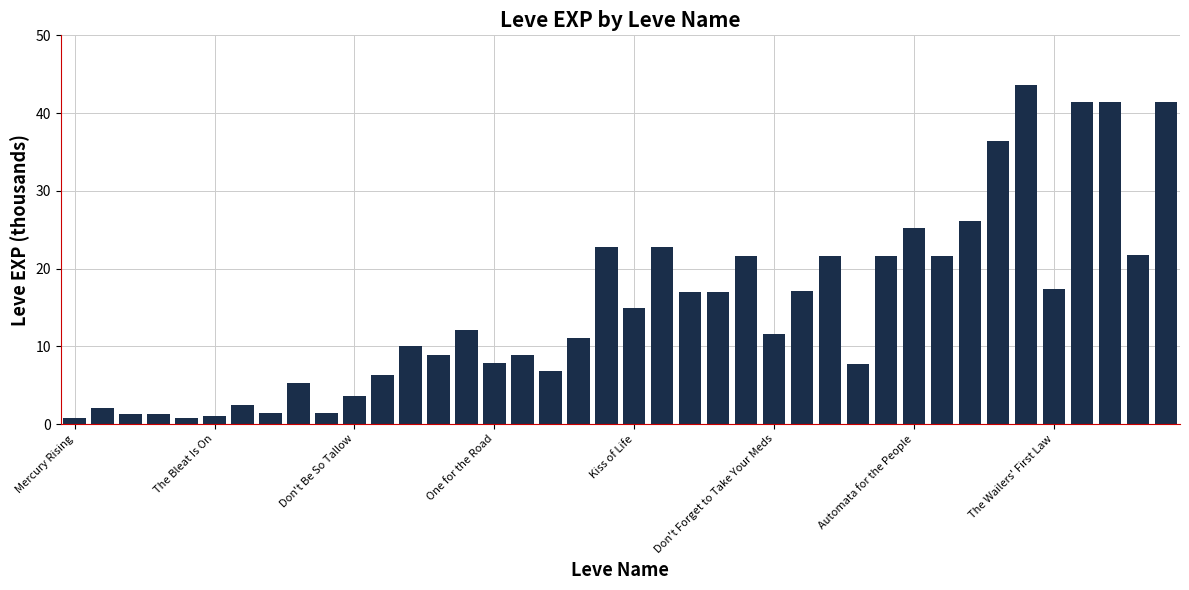

What is the difference between the second highest and second lowest values?

40.6